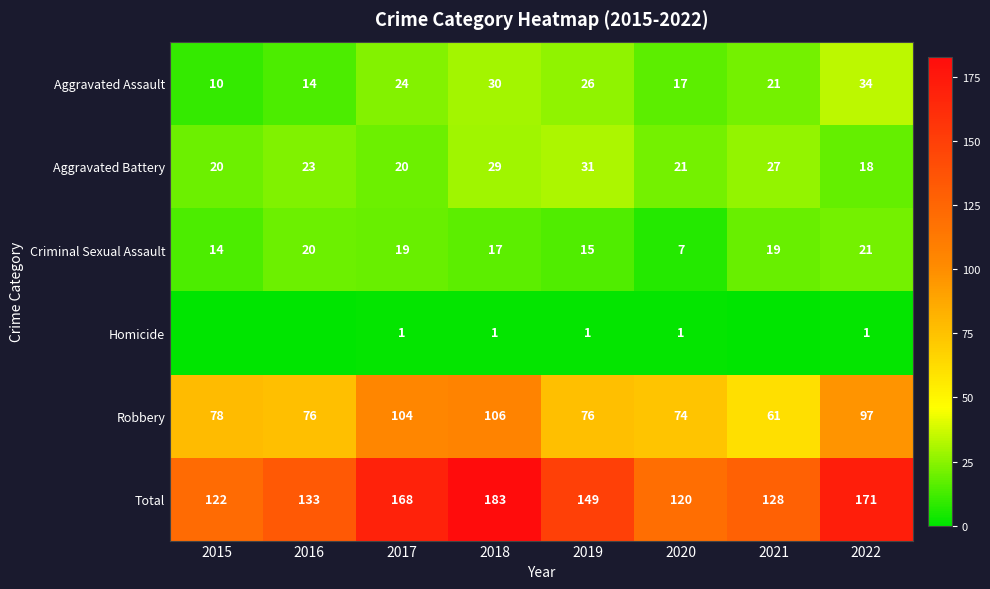

What is the highest value of the Robbery series?

106